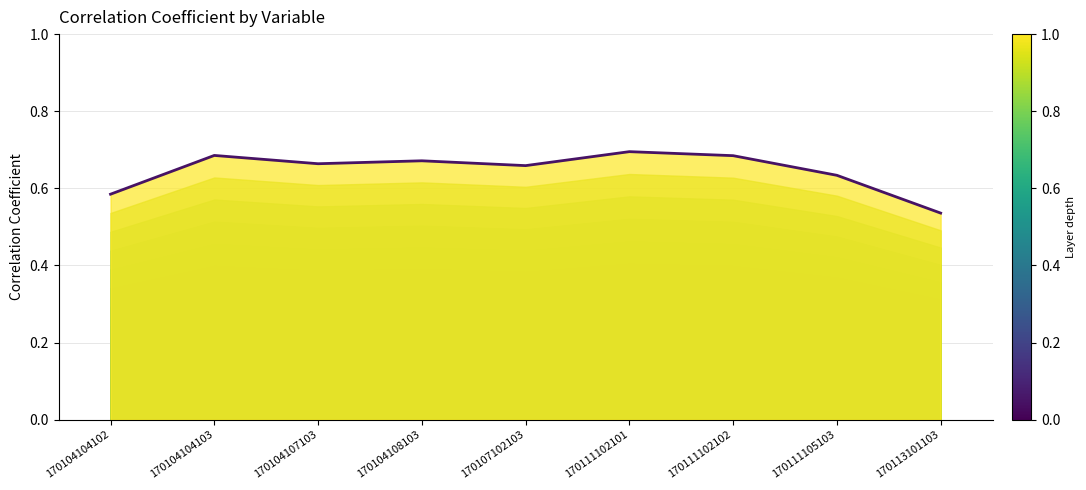

Does the chart display data point markers on the line(s)?

No